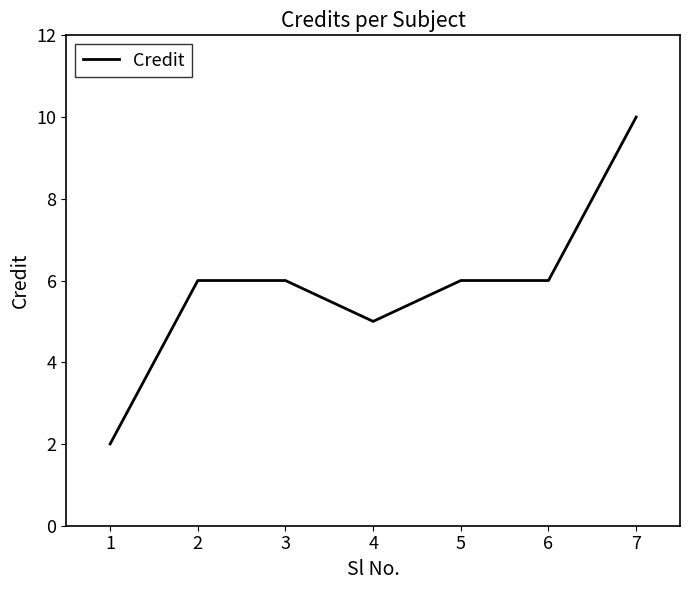

What is the sum of all values?

41